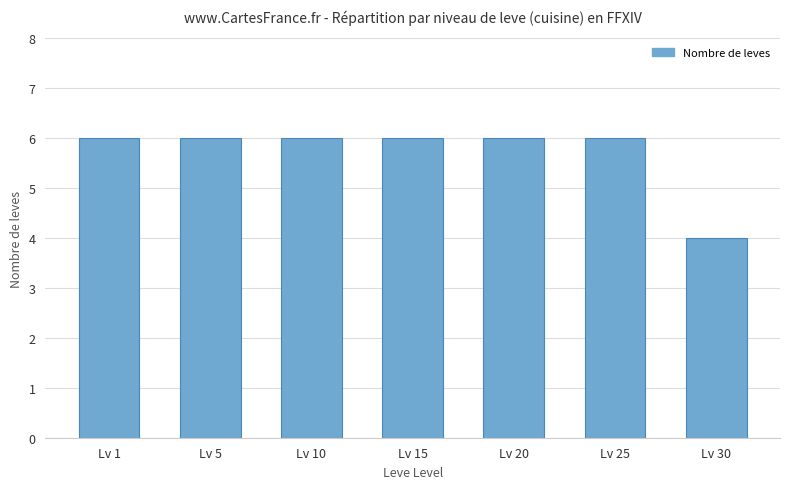

The chart shows a value of 6 at Lv 5. True or false?

True